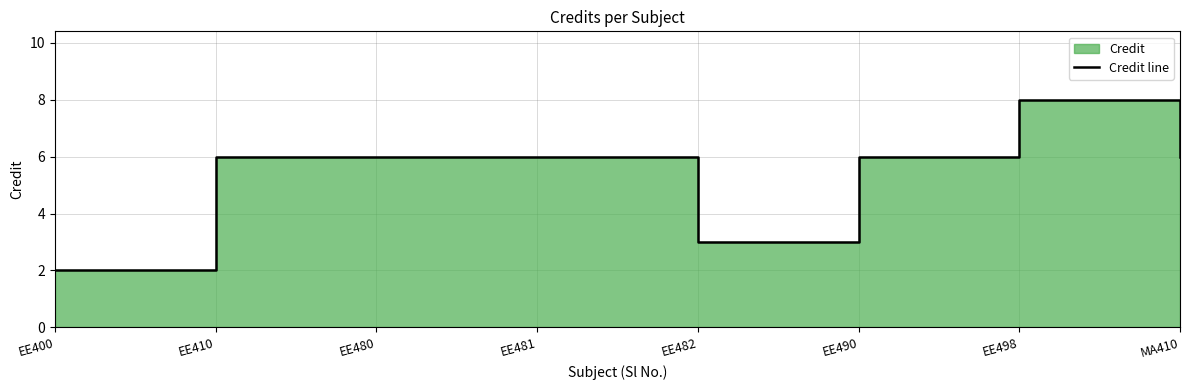

True or false: the data shows 9 at MA410.

False